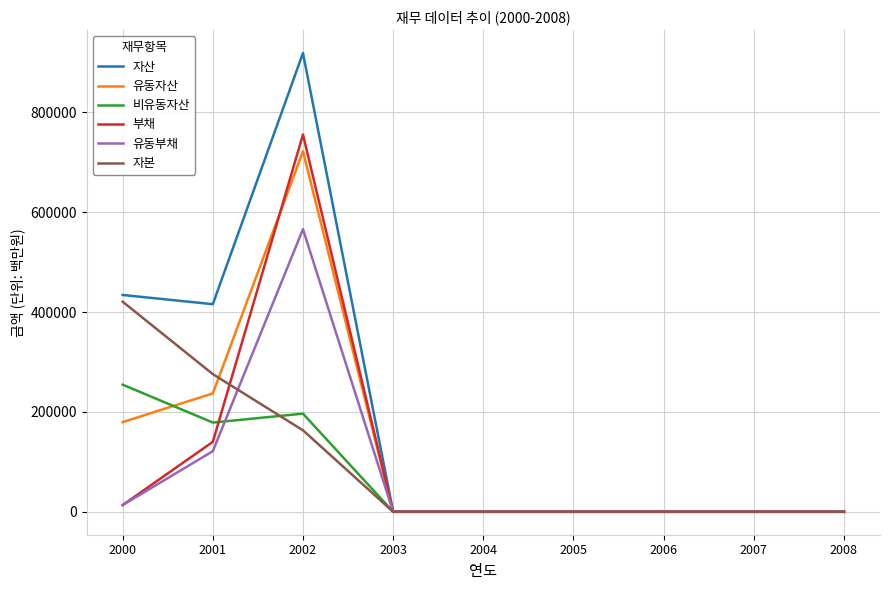

Which series has the largest total across all categories?

자산